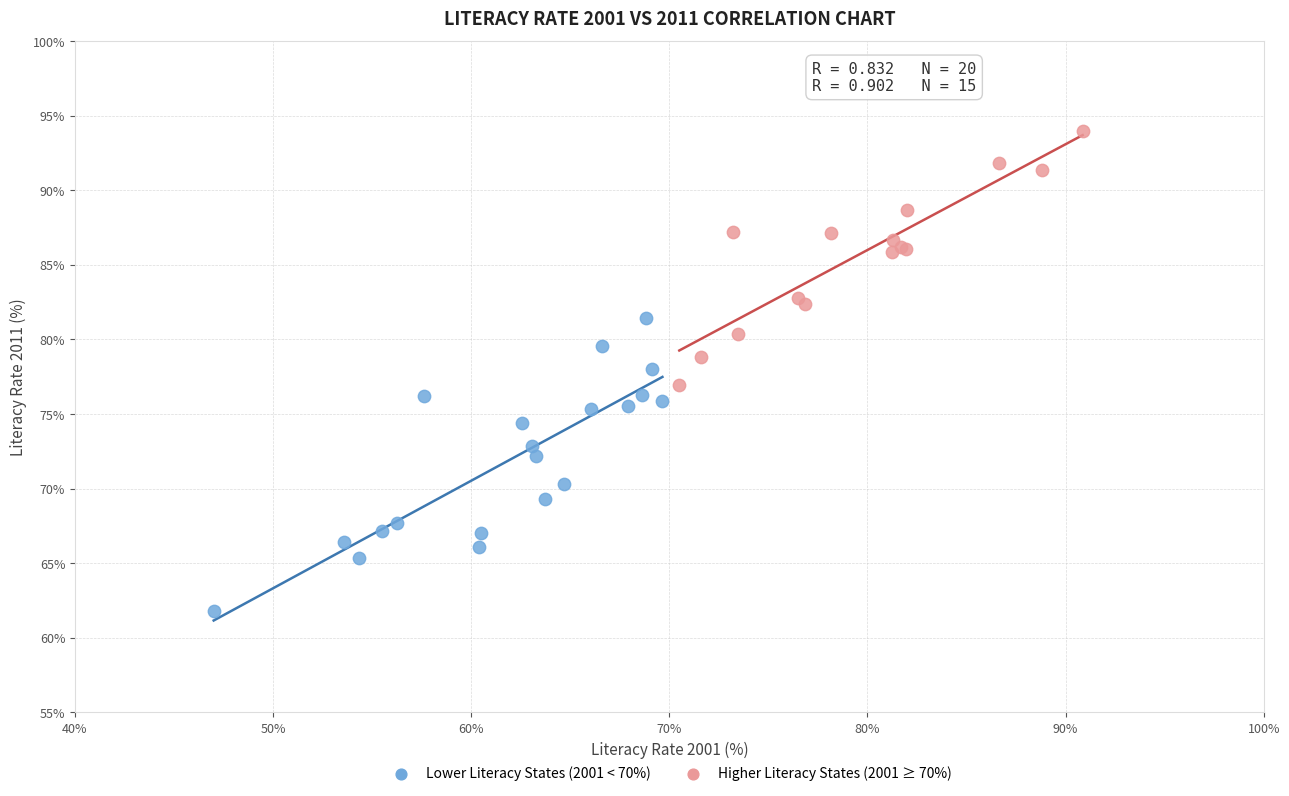

Which series contains the lowest Y value?

Lower Literacy States (2001 < 70%)